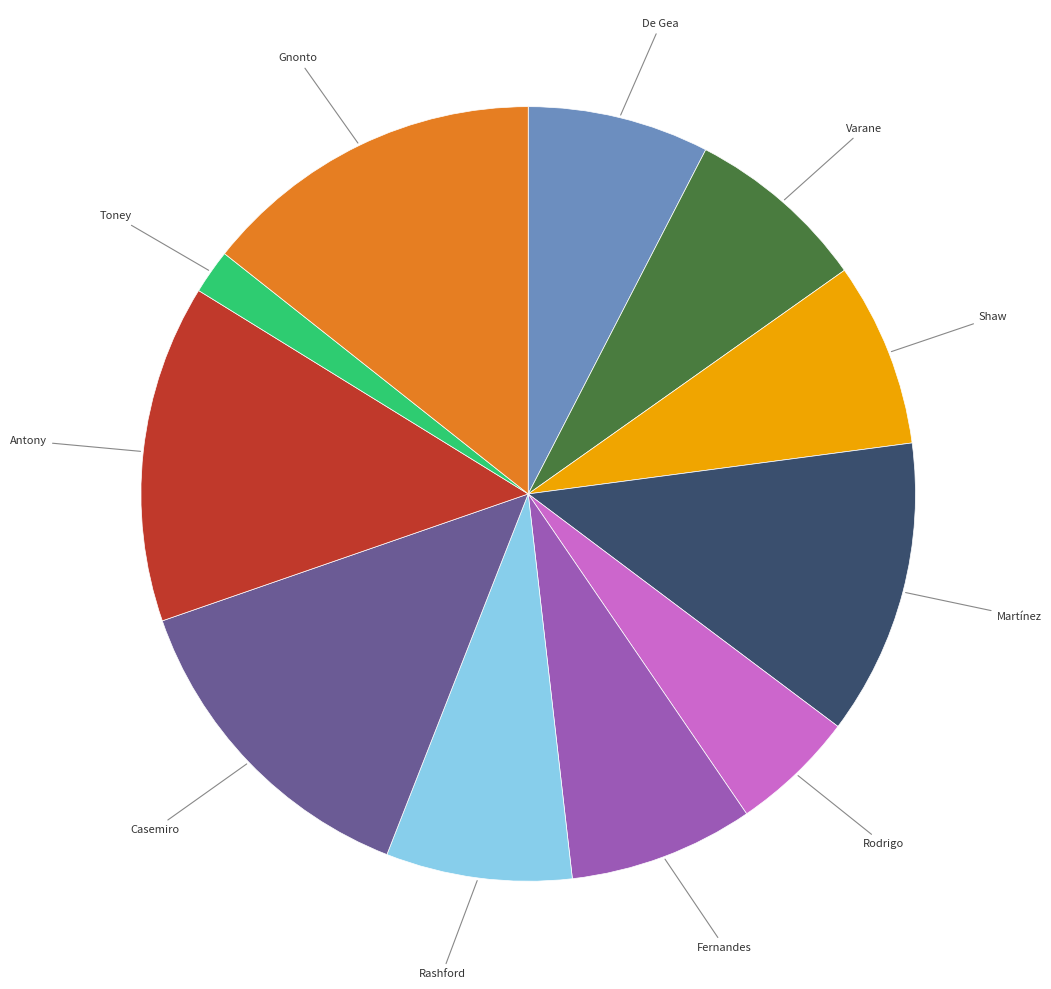

Is there a majority slice in this chart?

No